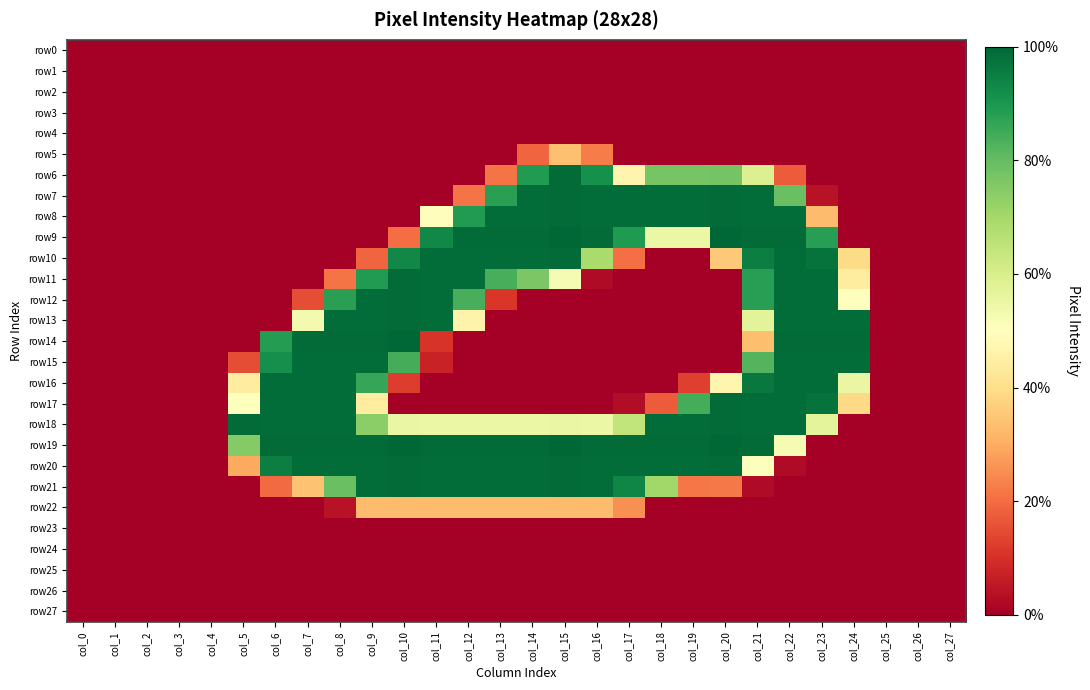

Which series changed the most between col_9 and col_22?

row9